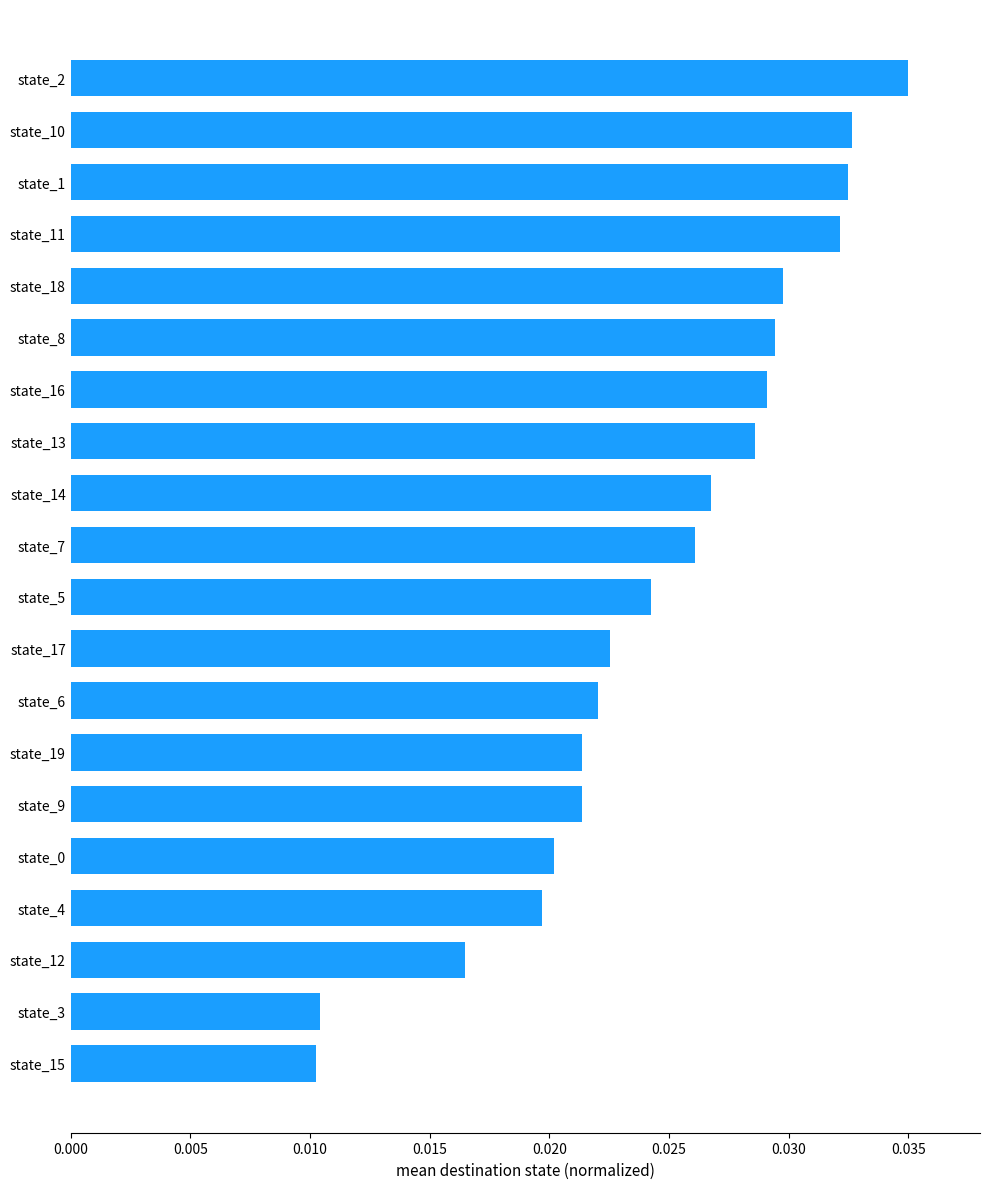

Does the chart contain stacked bars?

No